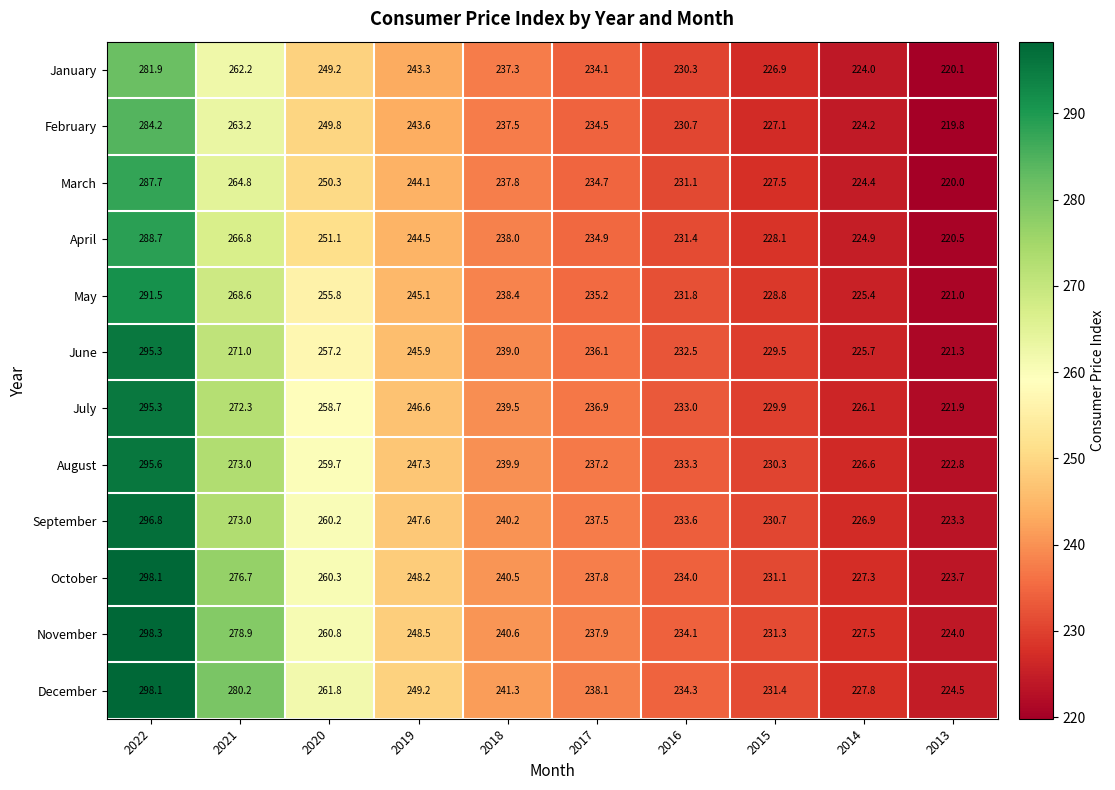

Is it true that March equals 220.0 at 2013?

True